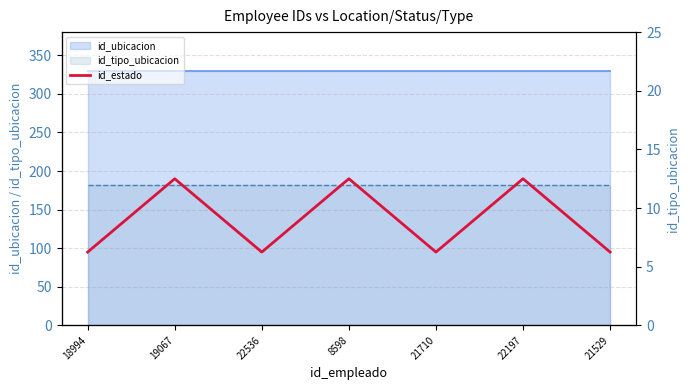

Which category has the lowest value across all series?

18994